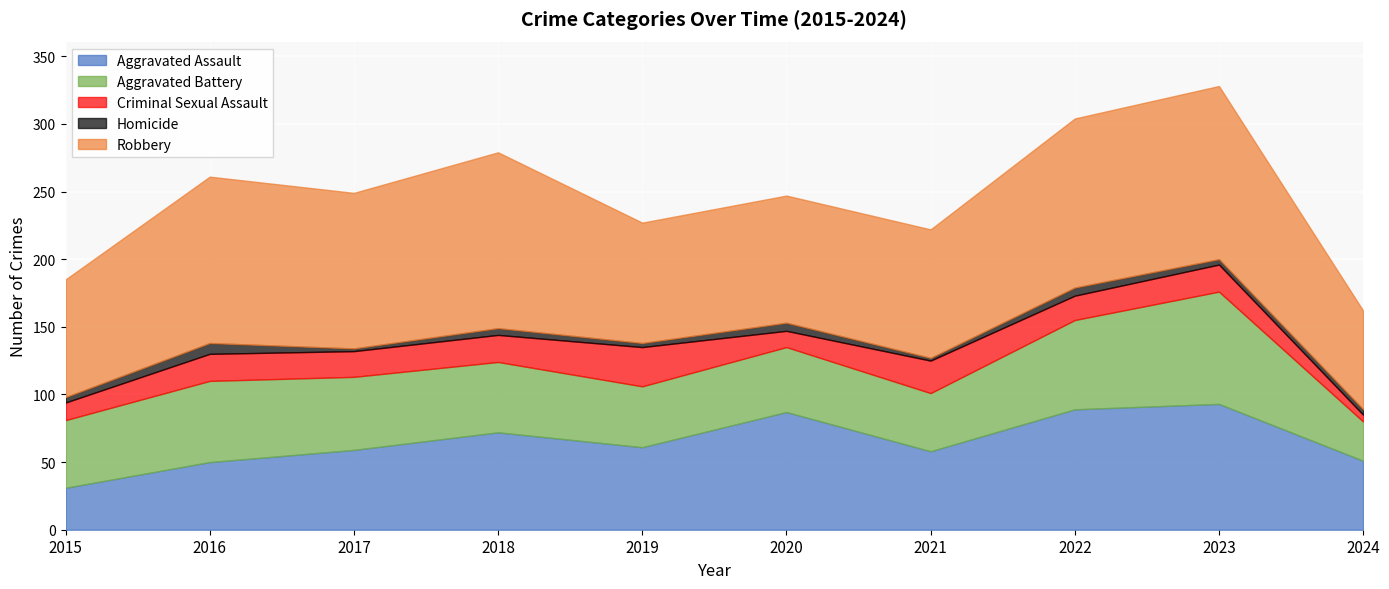

How many interior local peaks does the Homicide series have?

4